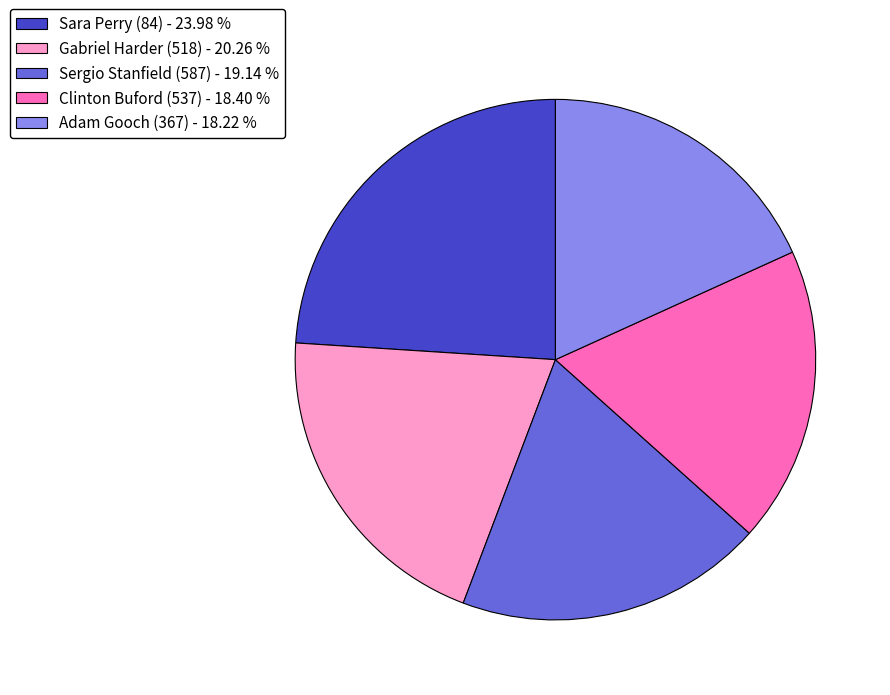

Is there any slice that represents more than half of the pie?

No